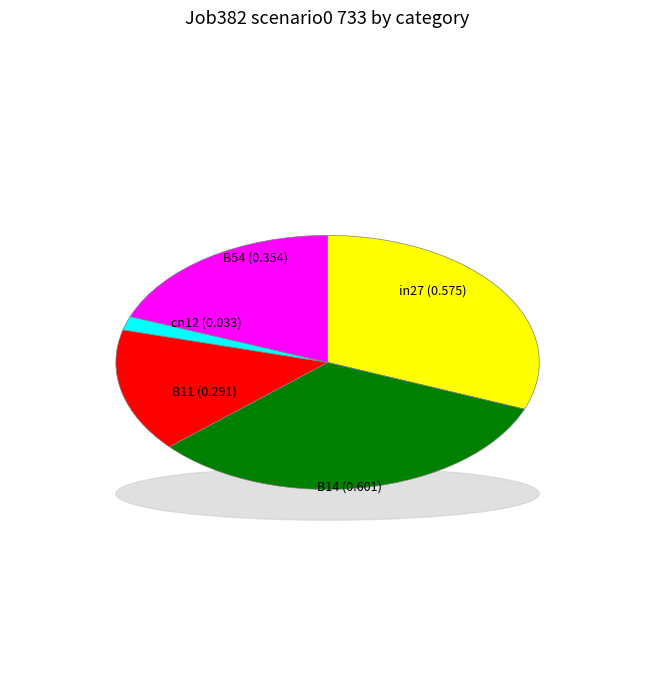

The B14 slice represents 32% of the pie. True or false?

True